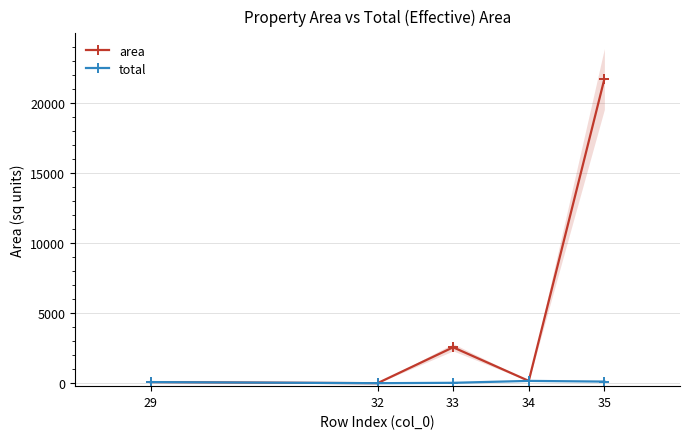

True or false: area and total intersect in this chart.

False